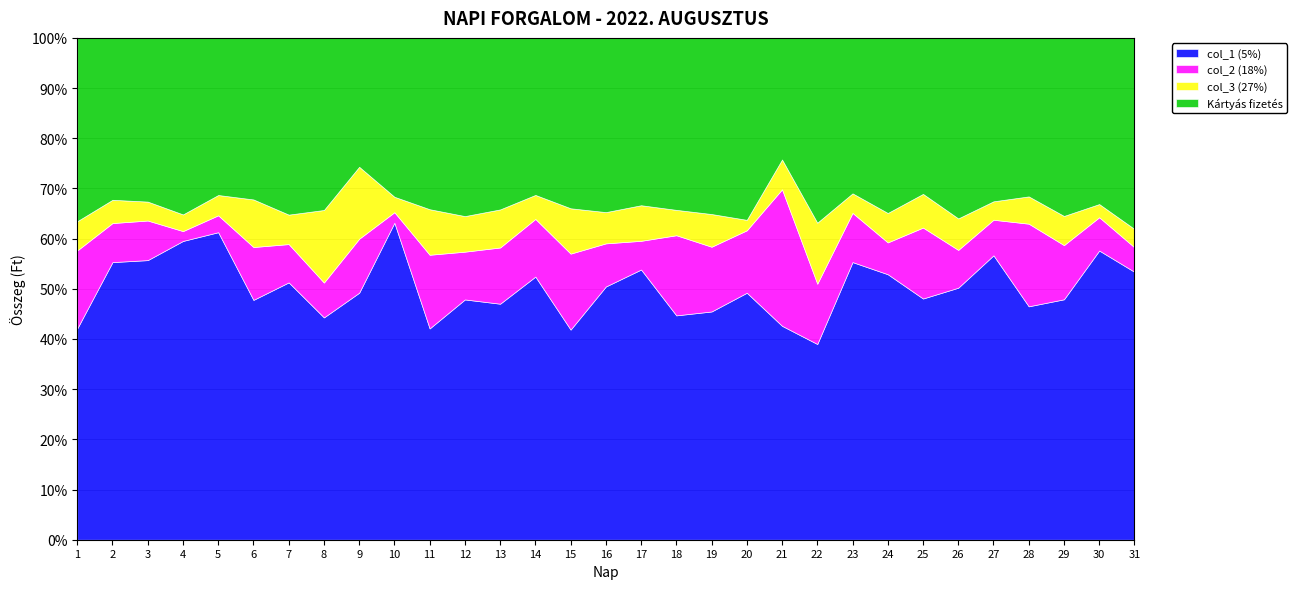

What is the total value across all series at 15?

100.0